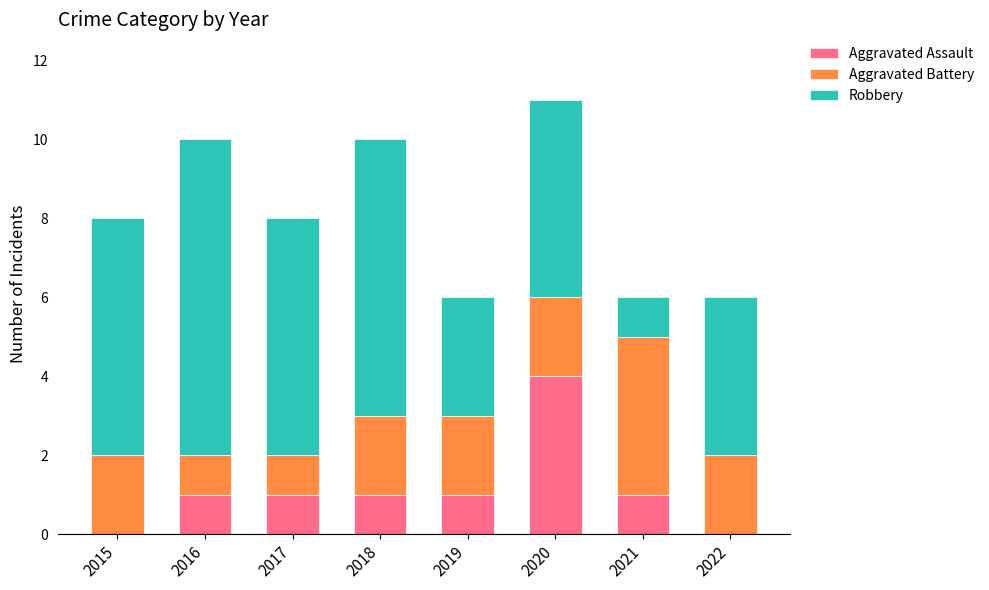

The Aggravated Assault series shows 0 at 2019. True or false?

False